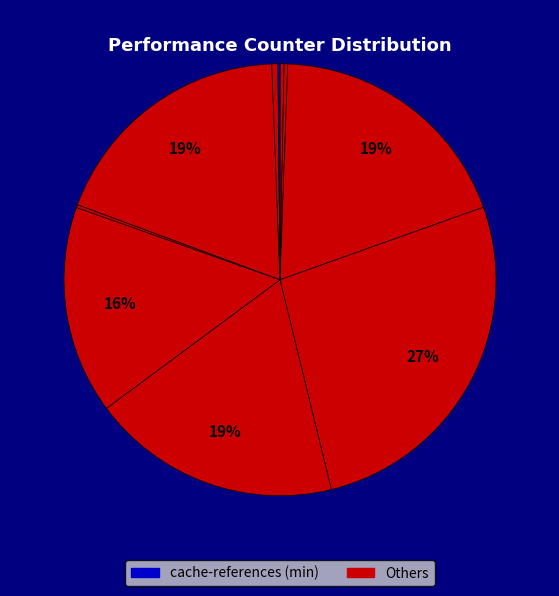

Is there a majority slice in this chart?

No